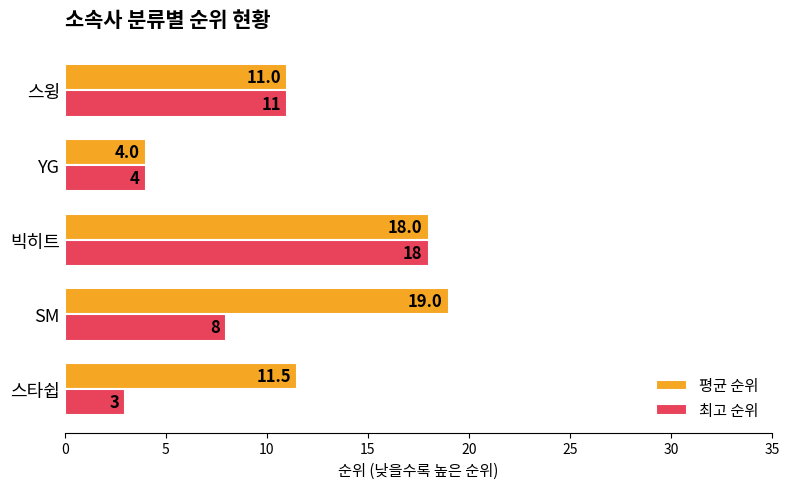

What is the difference between the 최고 순위 values at 스윙 and 스타쉽?

8.0